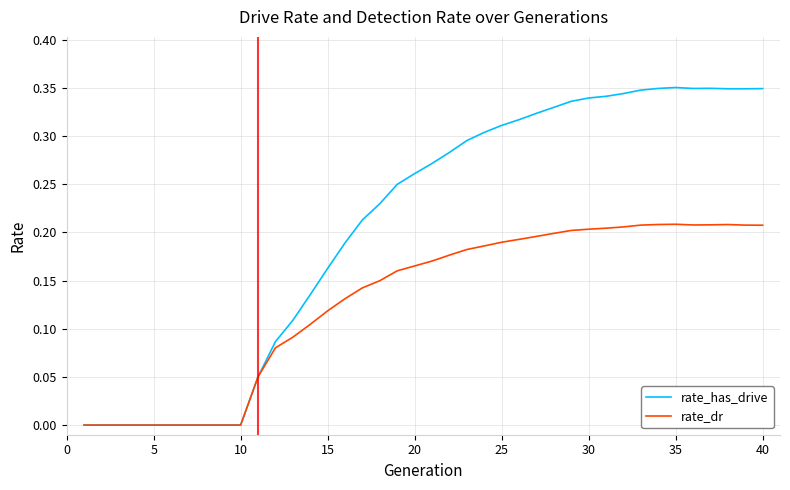

List the series in order of their overall mean, lowest first.

rate_dr, rate_has_drive